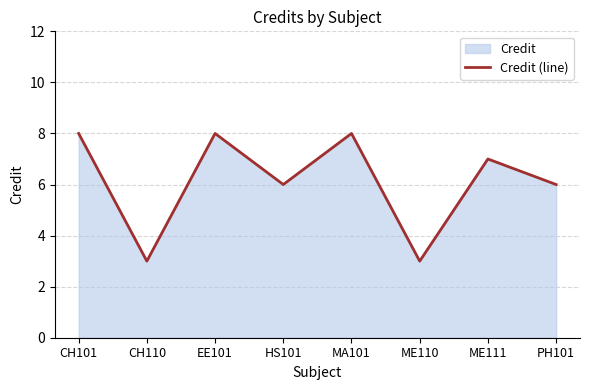

What is the value of the 2nd point from the left?

3